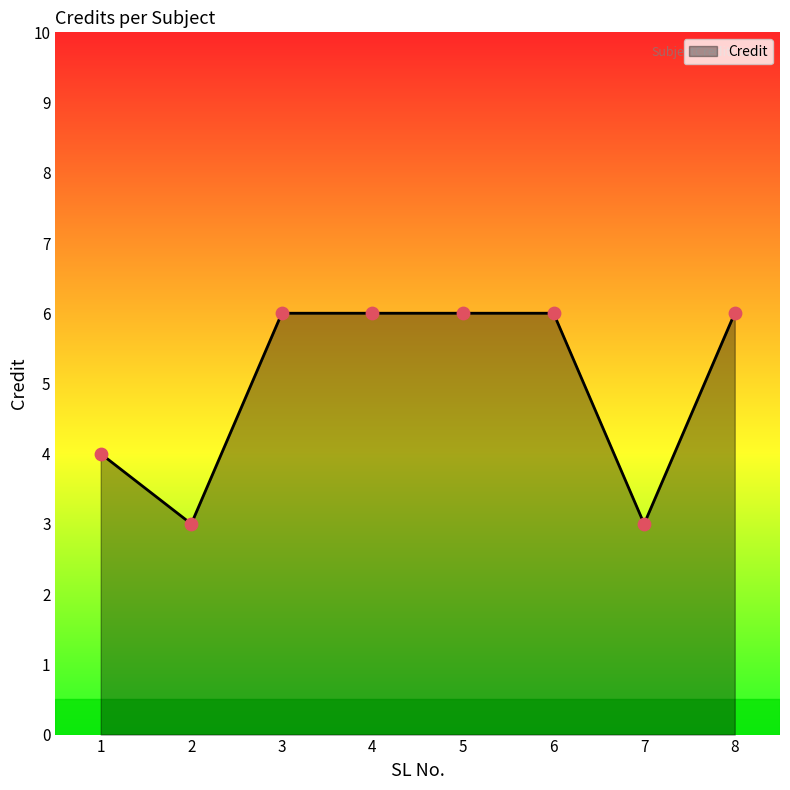

What is the ratio of the value at 5 to the value at 8?

1.0